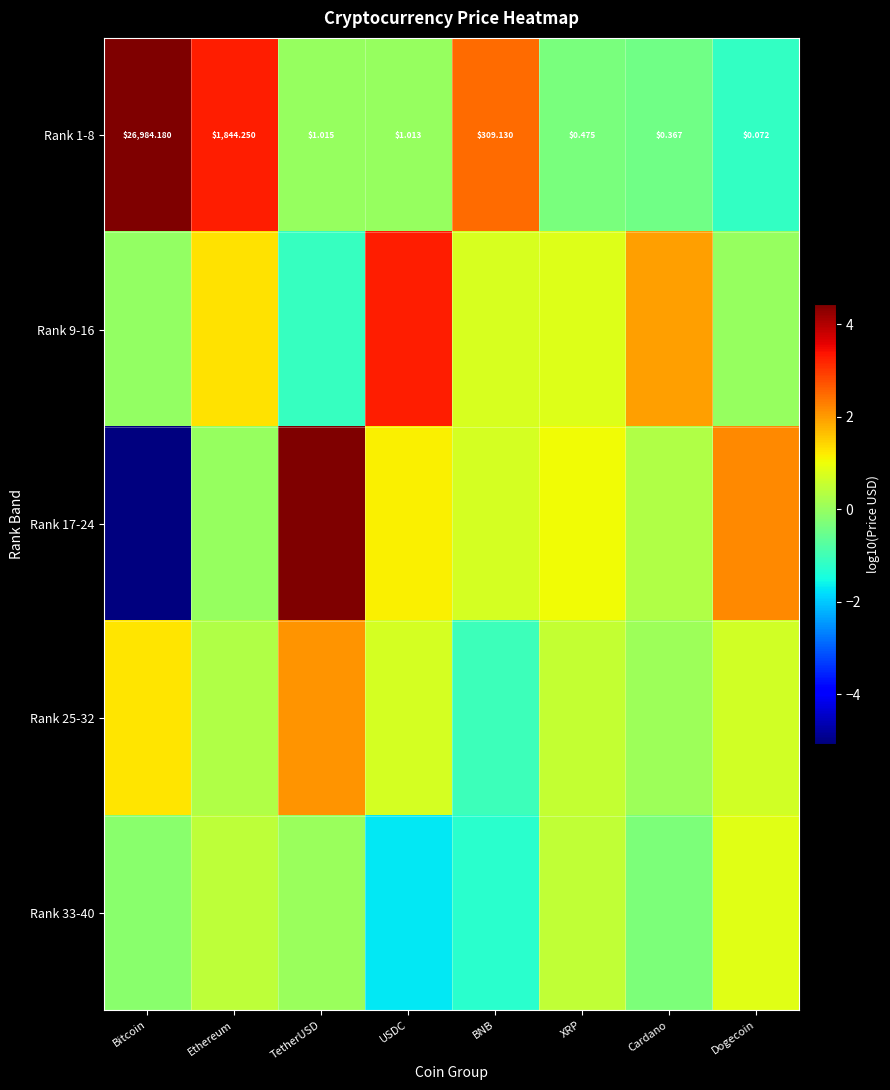

At which label does Rank 1-8 reach its peak?

Bitcoin